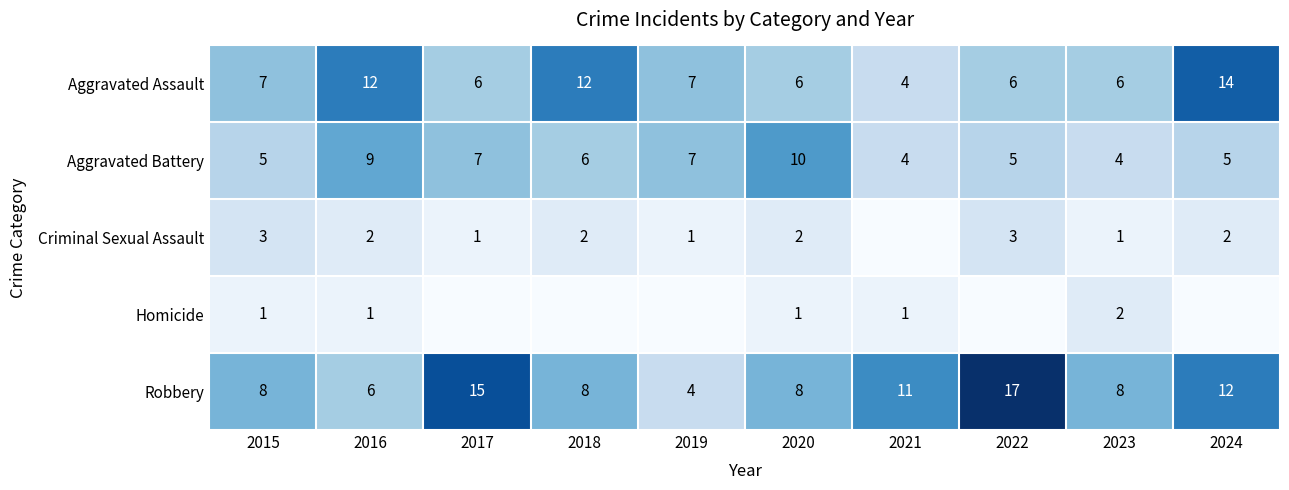

Count the number of data series in this chart.

5